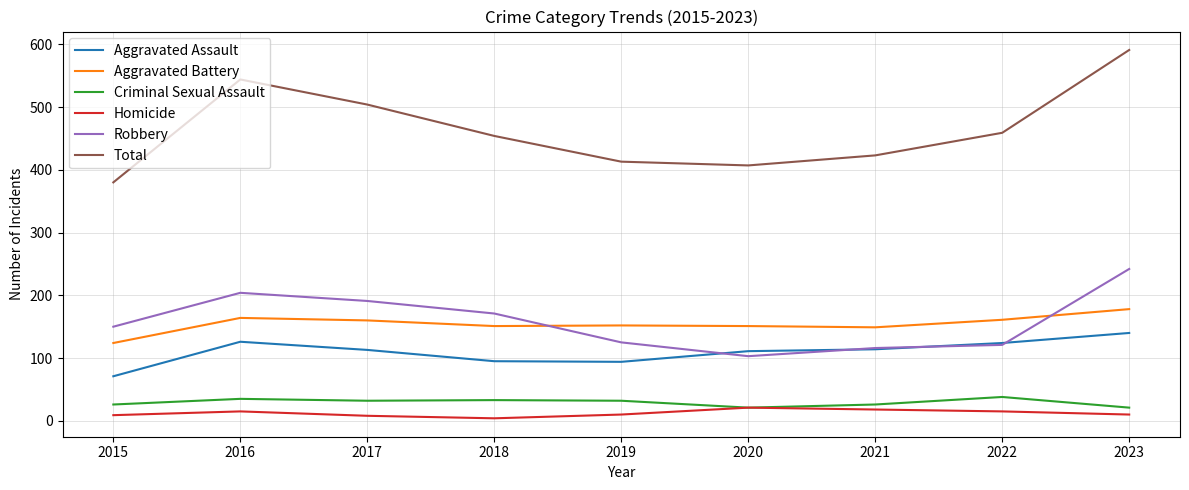

At how many categories does at least one series exceed 383?

8